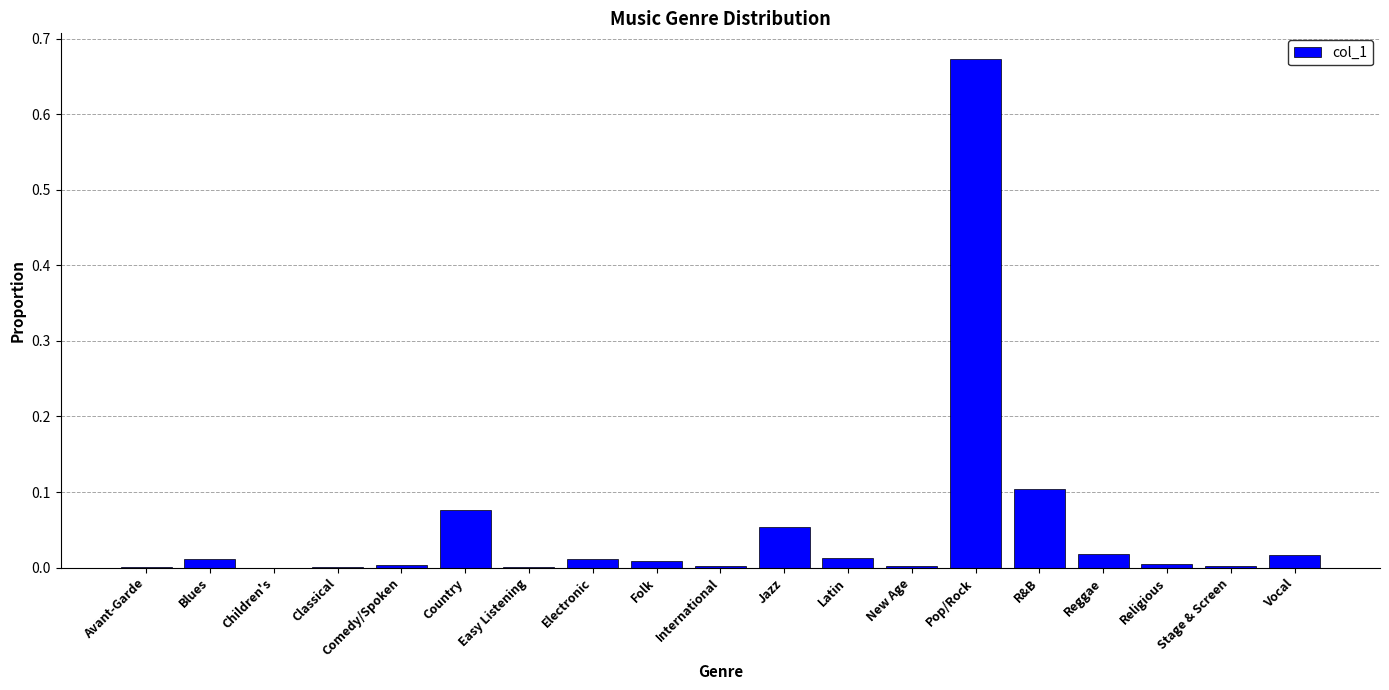

True or false: the data shows 0.0 at Electronic.

True